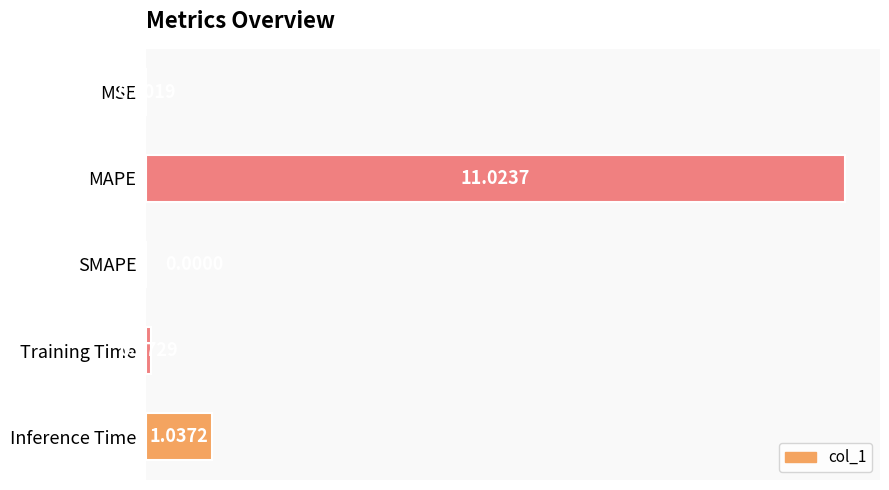

What is the sum of all values?

12.1